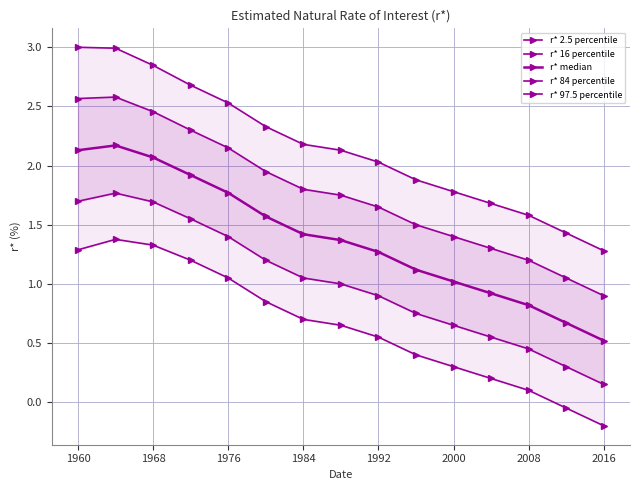

What are all the series names shown in the legend?

r* 2.5 percentile, r* 16 percentile, r* median, r* 84 percentile, r* 97.5 percentile